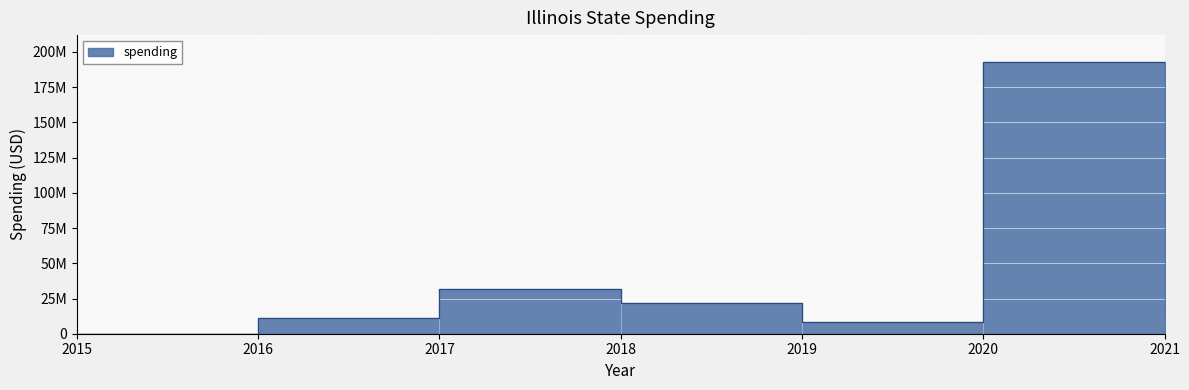

What is the minimum value shown in the chart?

84201